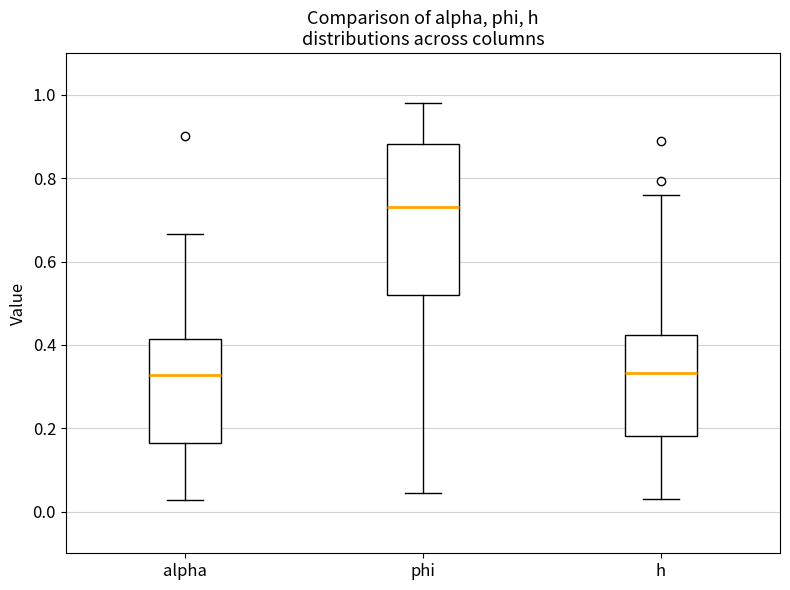

Comparing the boxes themselves (not the whiskers), which one is the tallest?

phi